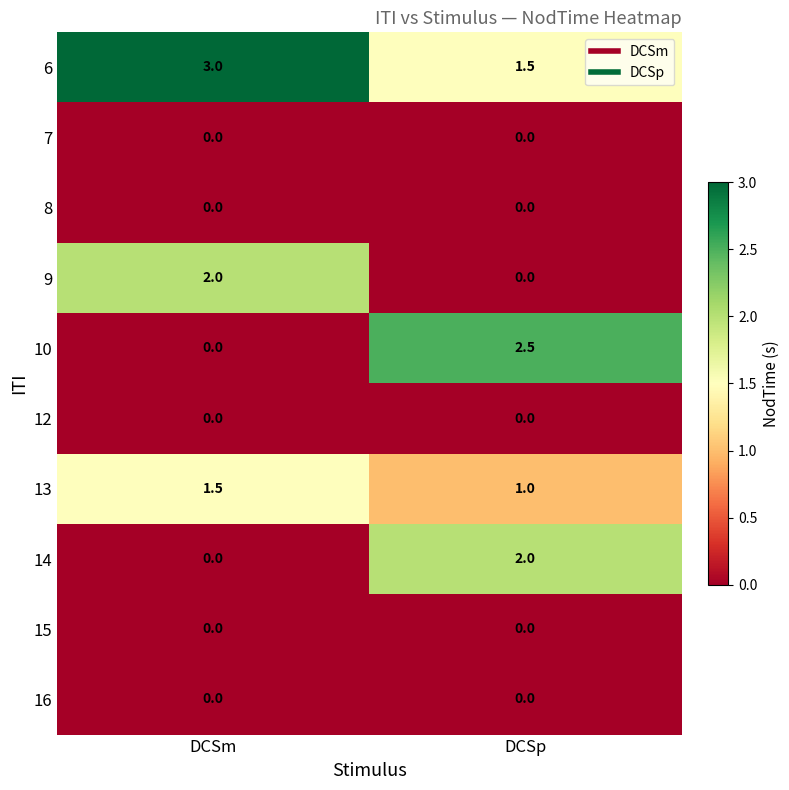

Reading left to right, what are all the values shown in this chart?

6: DCSm=3.0	DCSp=1.5
7: DCSm=0.0	DCSp=0.0
8: DCSm=0.0	DCSp=0.0
9: DCSm=2.0	DCSp=0.0
10: DCSm=0.0	DCSp=2.5
12: DCSm=0.0	DCSp=0.0
13: DCSm=1.5	DCSp=1.0
14: DCSm=0.0	DCSp=2.0
15: DCSm=0.0	DCSp=0.0
16: DCSm=0.0	DCSp=0.0